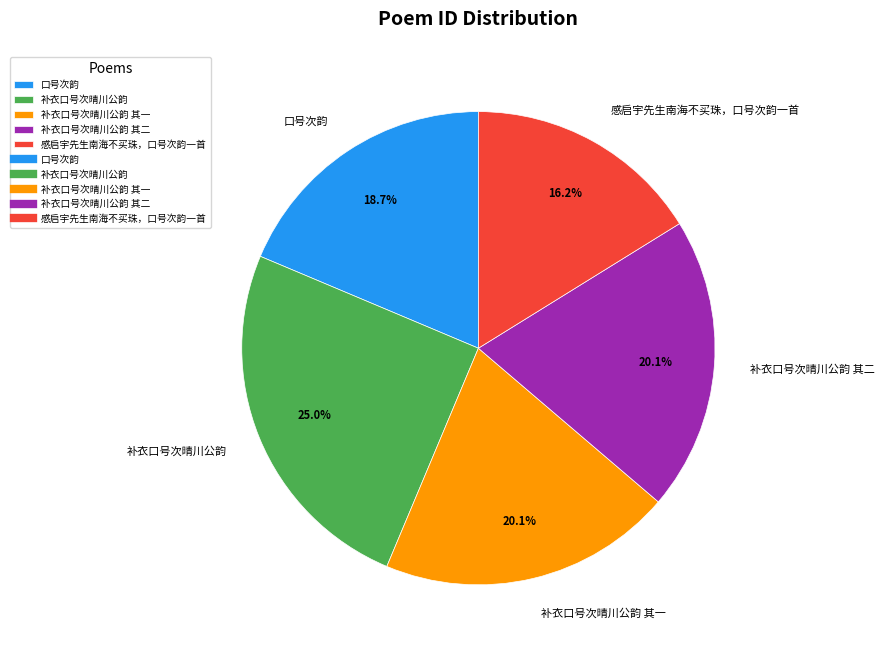

To the nearest percent, what portion does 感启宇先生南海不买珠，口号次韵一首 represent?

16%